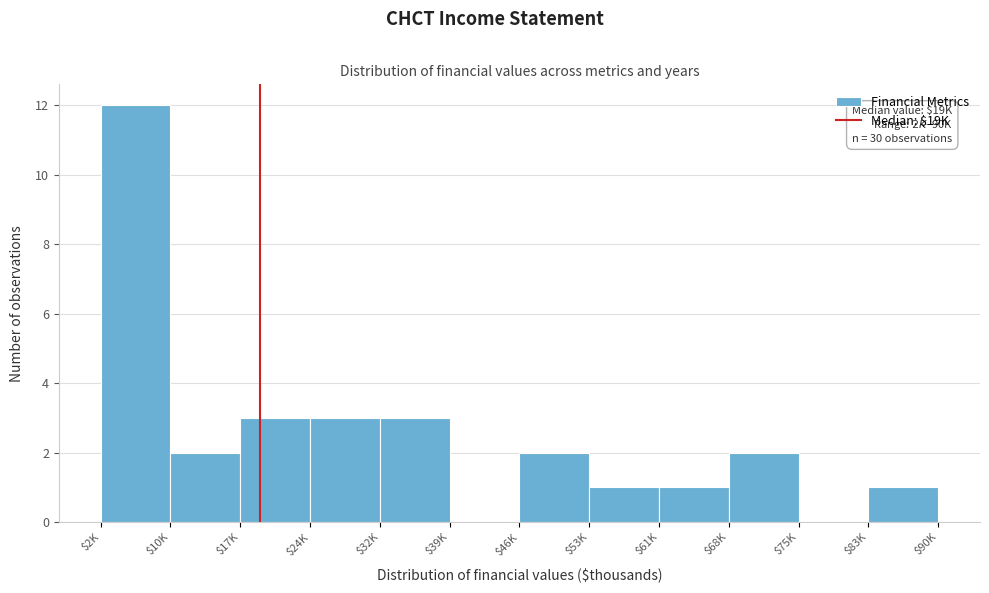

What is the greatest value displayed?

12